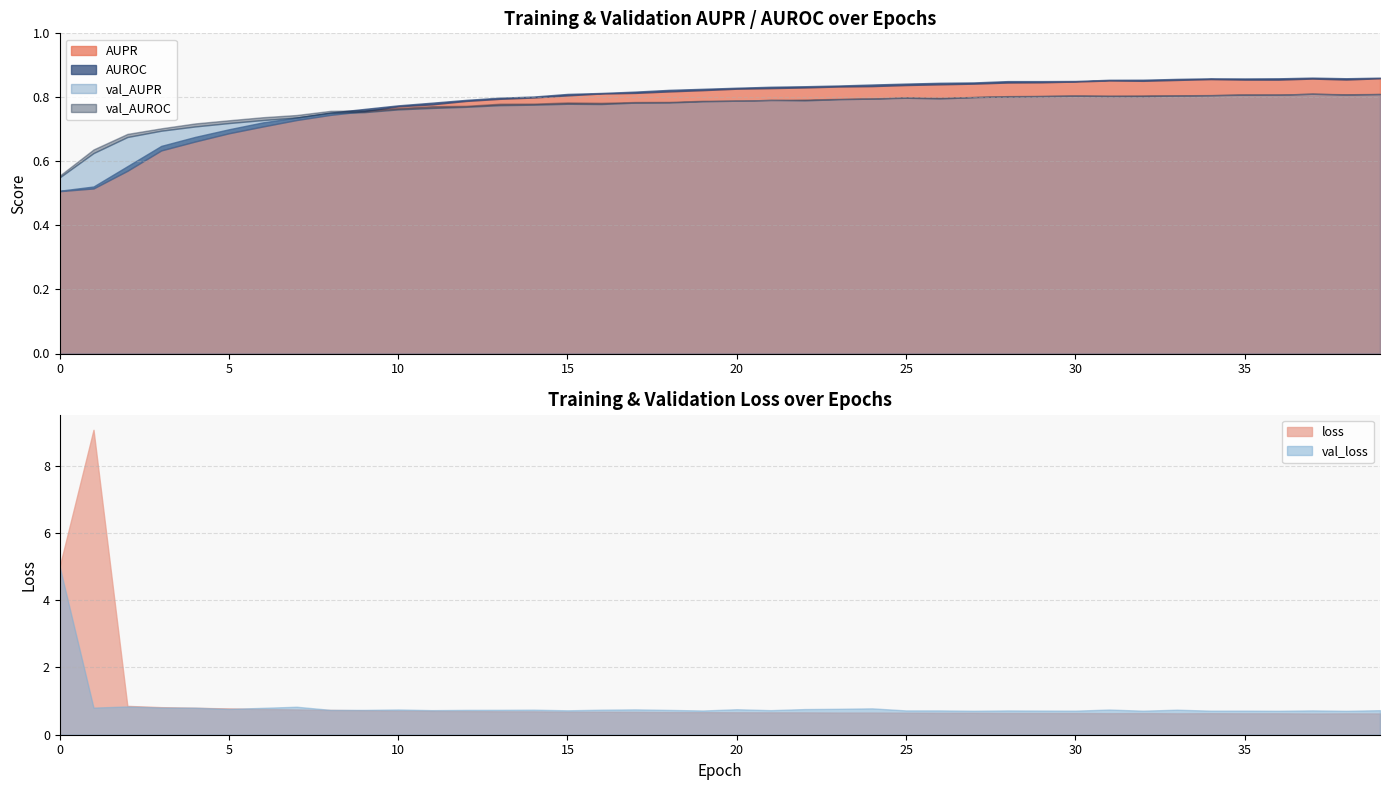

Which series has the largest total across all categories?

AUROC